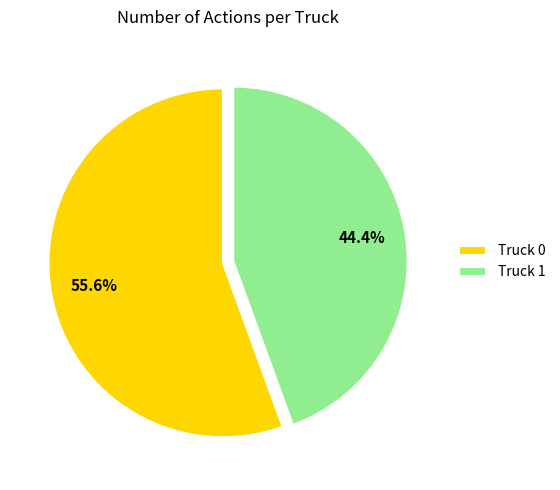

To the nearest percent, what is the combined percentage of Truck 1 and Truck 0?

100%